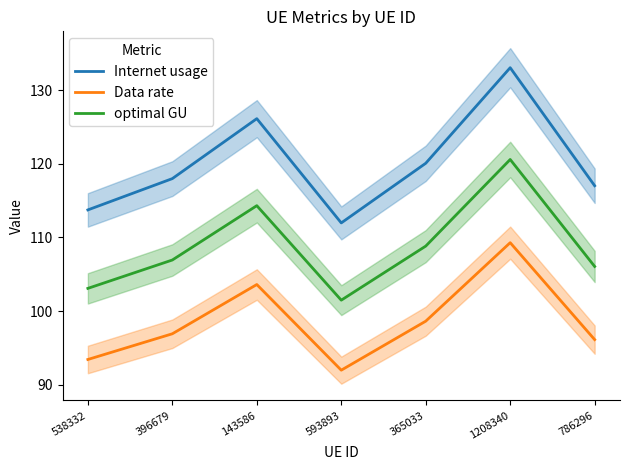

Which category has the lowest value across all series?

593893